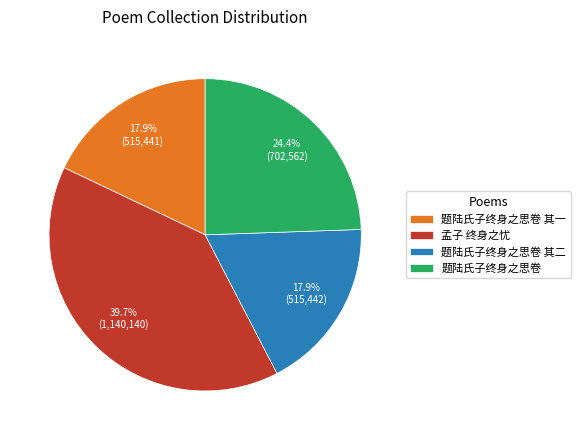

Does any single category account for the majority?

No